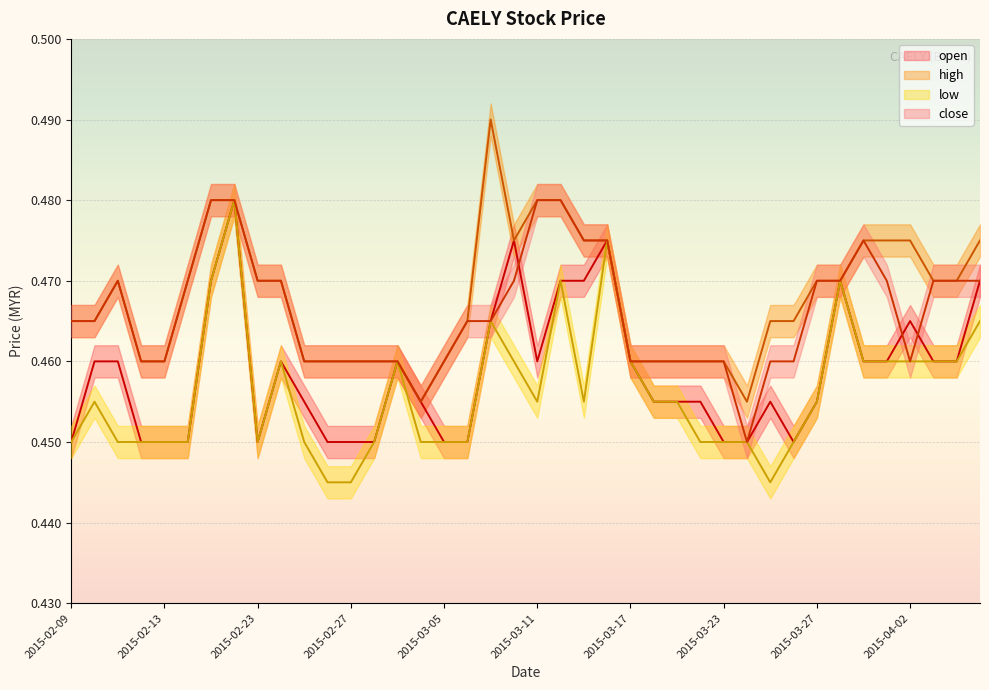

List the series in order of their overall mean, lowest first.

low, open, close, high